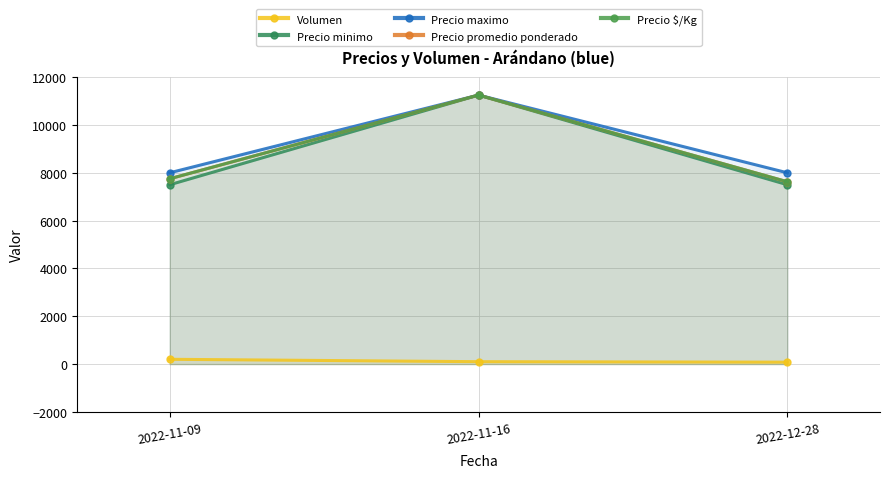

Reading left to right, what are all the values shown in this chart?

Volumen: 2022-11-09=200	2022-11-16=100	2022-12-28=80
Precio minimo: 2022-11-09=7500	2022-11-16=11250	2022-12-28=7500
Precio maximo: 2022-11-09=8000	2022-11-16=11250	2022-12-28=8000
Precio promedio ponderado: 2022-11-09=7750	2022-11-16=11250	2022-12-28=7625
Precio $/Kg: 2022-11-09=7750	2022-11-16=11250	2022-12-28=7625